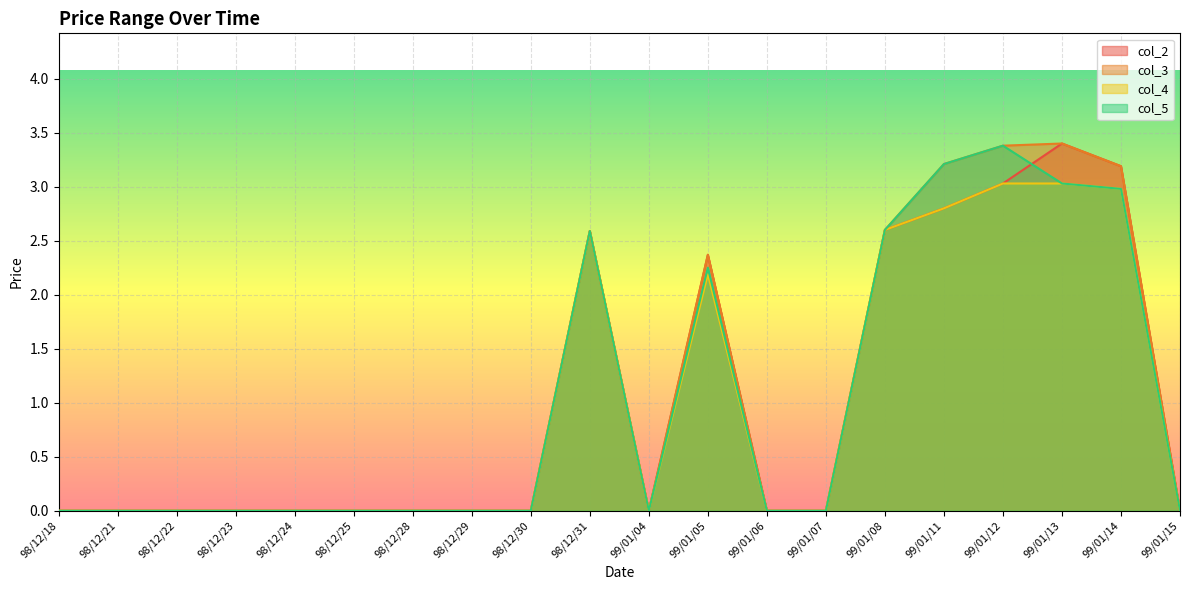

What is the sum of all col_3 values?

20.7